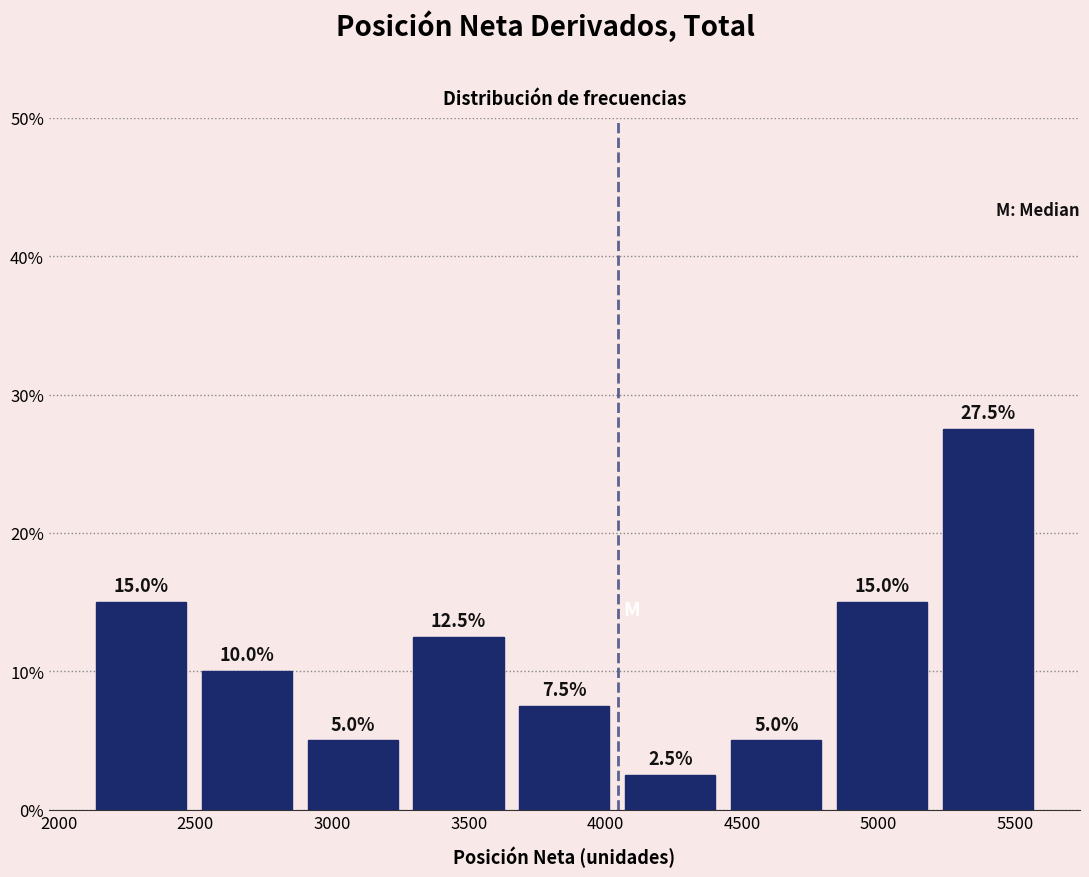

Reading left to right, transcribe this chart: for each bar, give the range it covers on the x-axis and its height. The bar edges are not printed on the chart, so give them approximately, as read against the axis.

2100 to 2500: 15.0
2500 to 2900: 10.0
2900 to 3250: 5.0
3250 to 3650: 12.5
3650 to 4050: 7.5
4050 to 4450: 2.5
4450 to 4800: 5.0
4800 to 5200: 15.0
5200 to 5600: 27.5